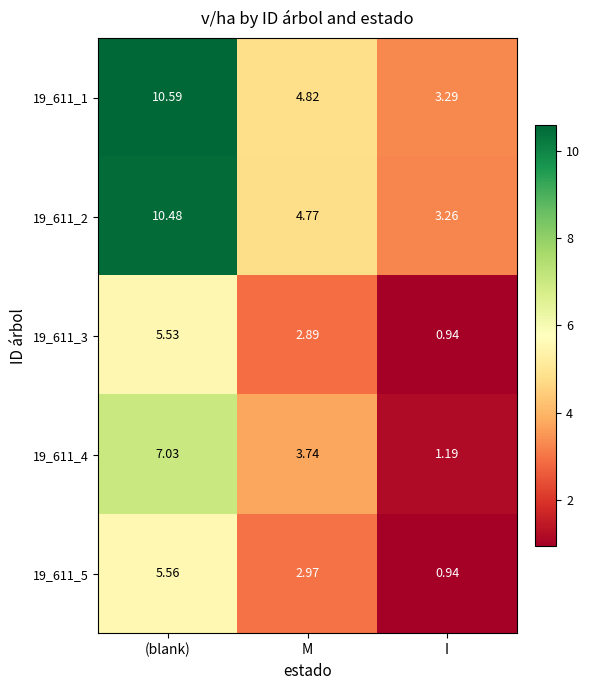

Which category has the highest value in the 19_611_5 series?

(blank)